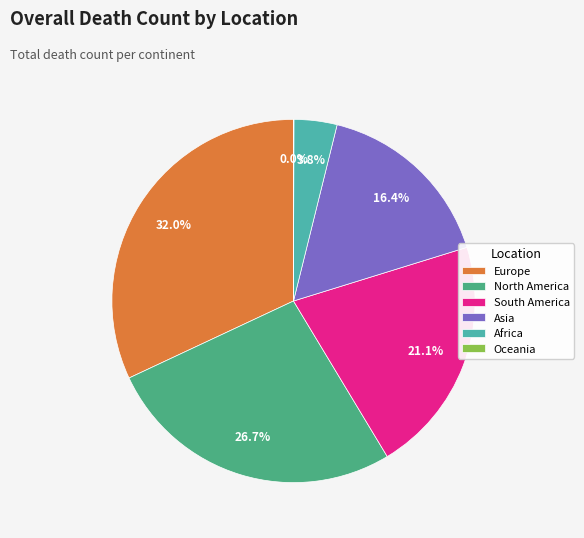

Is there any slice that represents more than half of the pie?

No